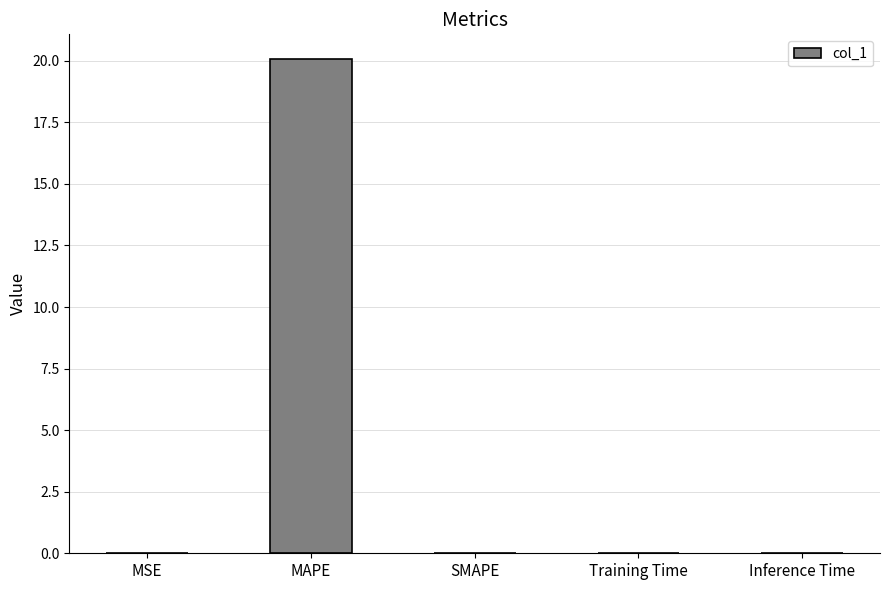

The value at Inference Time is 0.0. True or false?

True